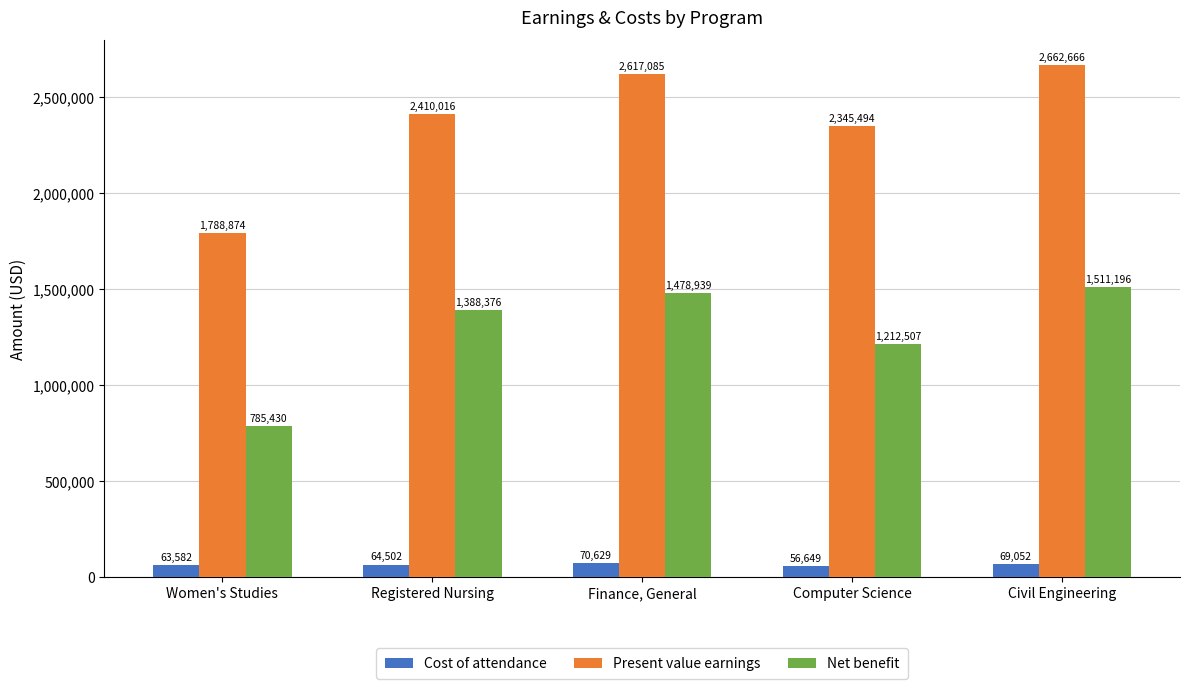

What is the spread (max minus min) of values at Registered Nursing?

2345514